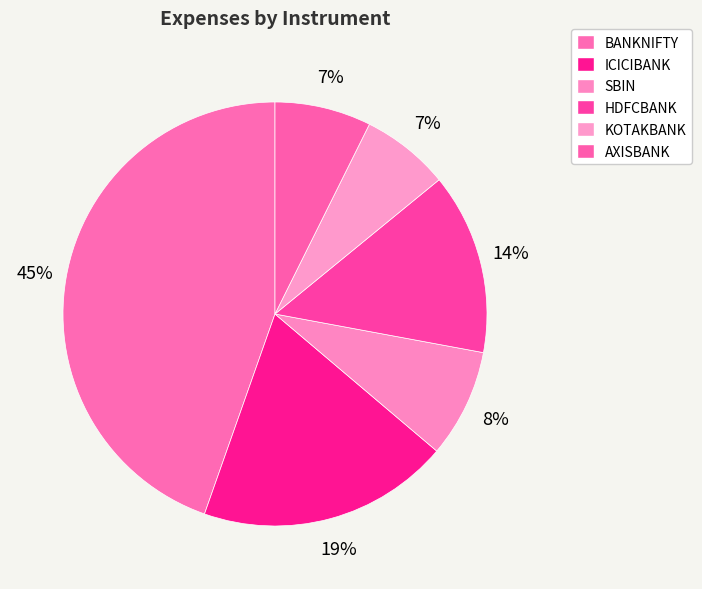

How many slices are in this pie chart?

6